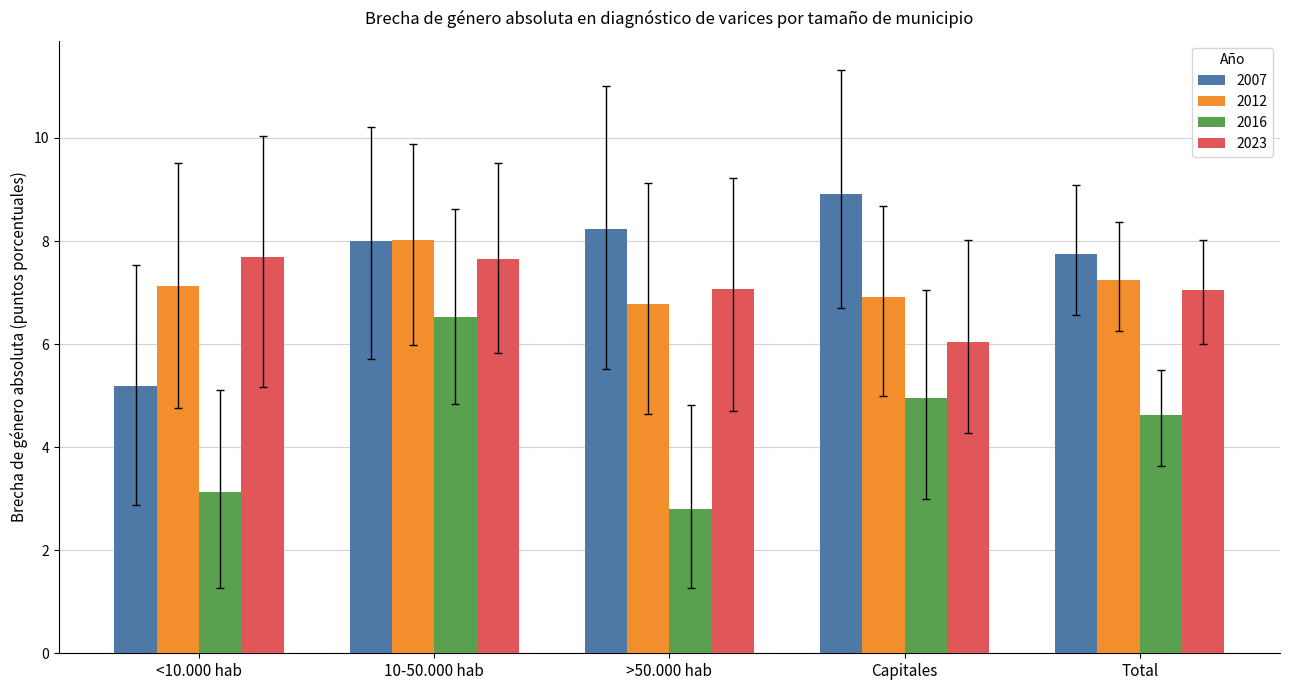

What is the label of the 5th bar from the left?

Total